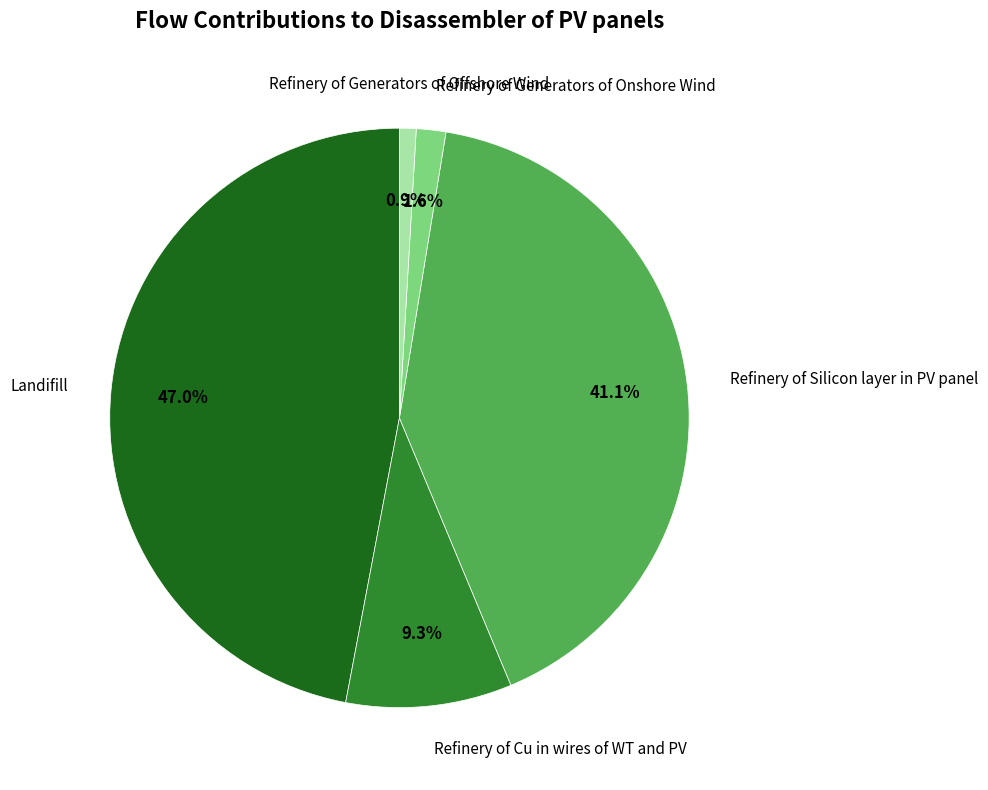

Is there a majority slice in this chart?

No